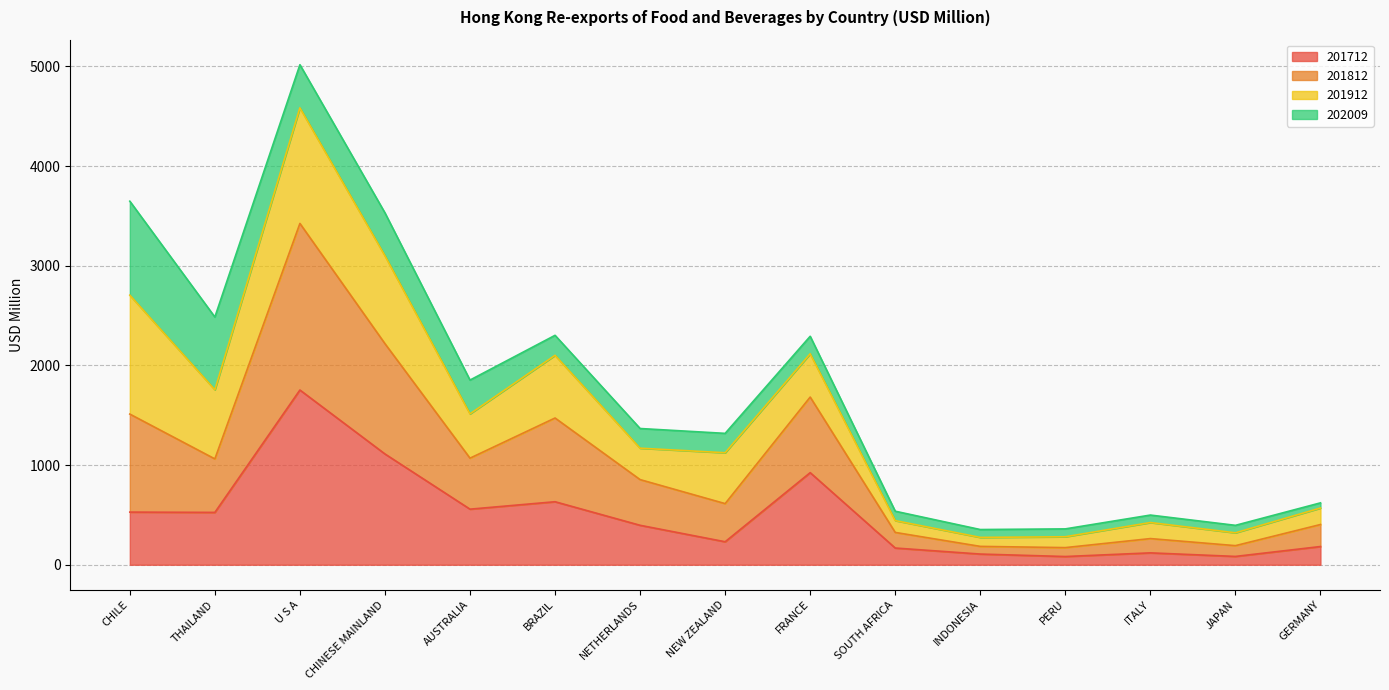

True or false: 201812 has more than 0 interior local peaks.

True